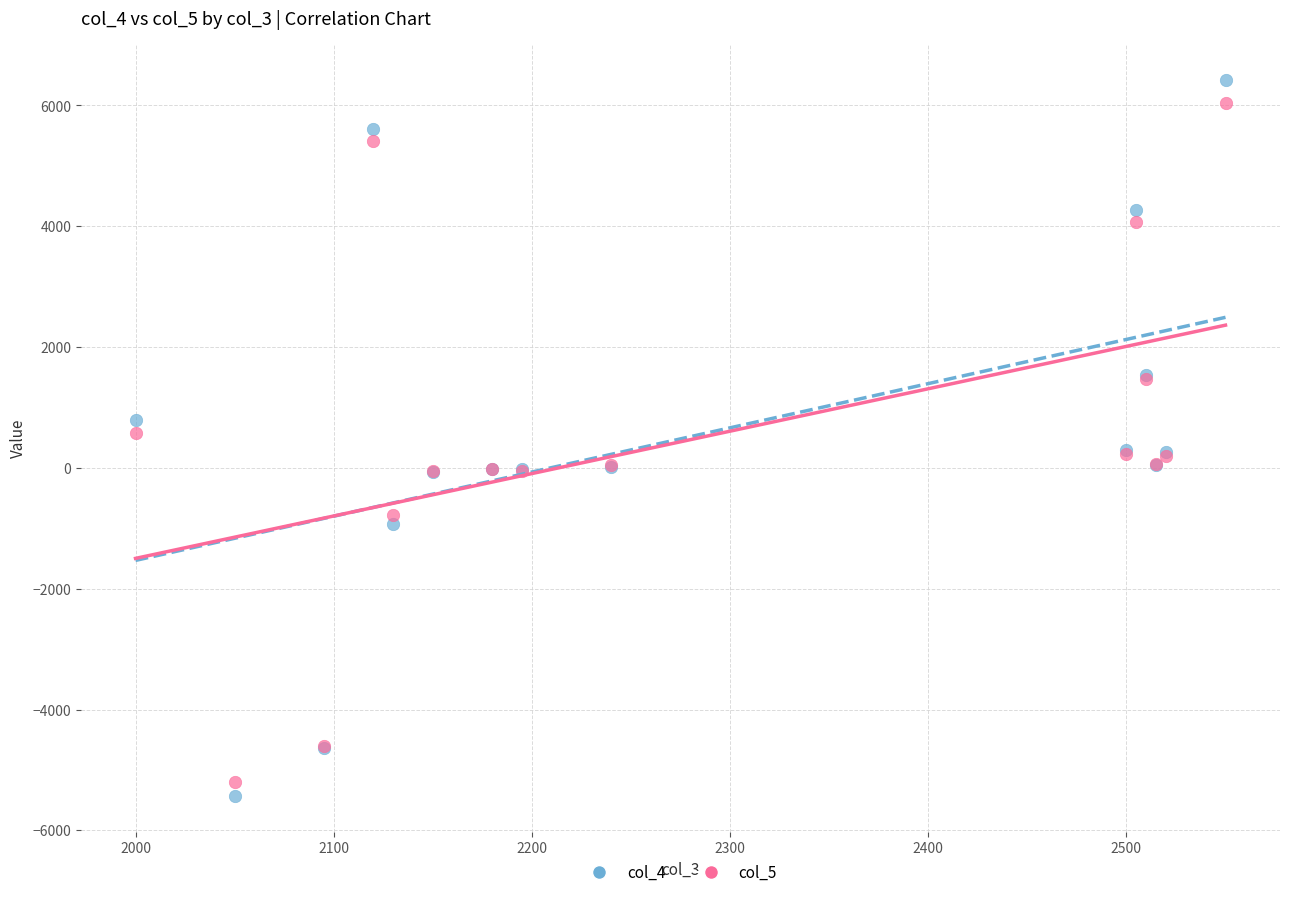

Which series has the widest spread of Y values?

col_4